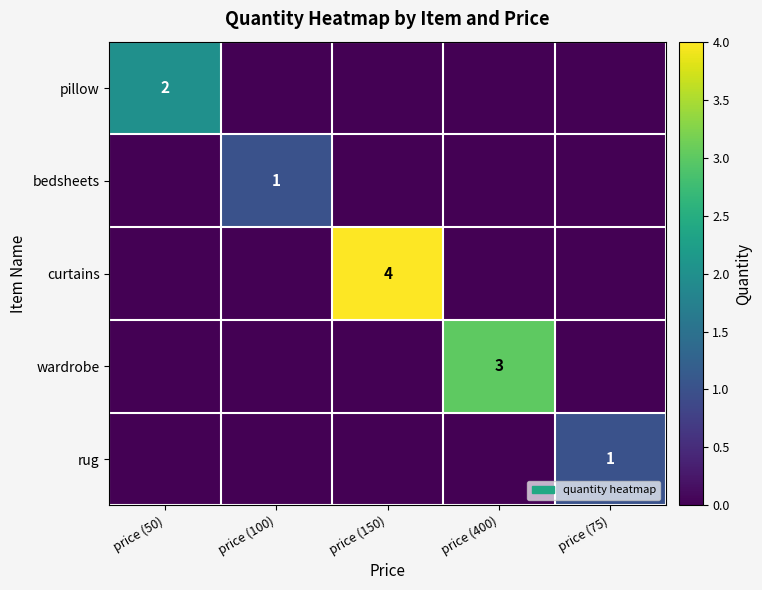

The rug series shows 1 at price (75). True or false?

True